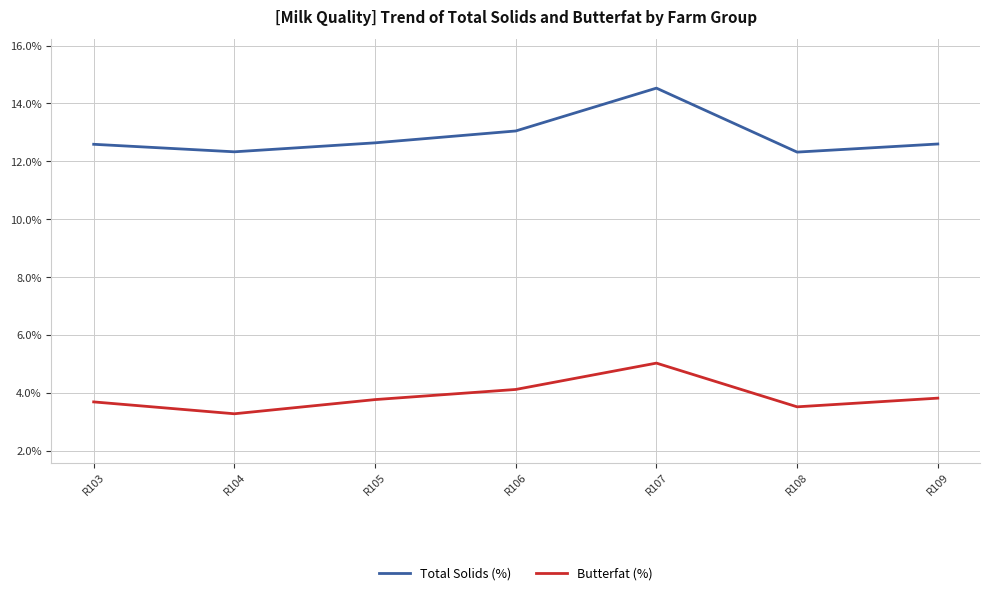

Is it true that Total Solids (%) equals 12.3 at R104?

True